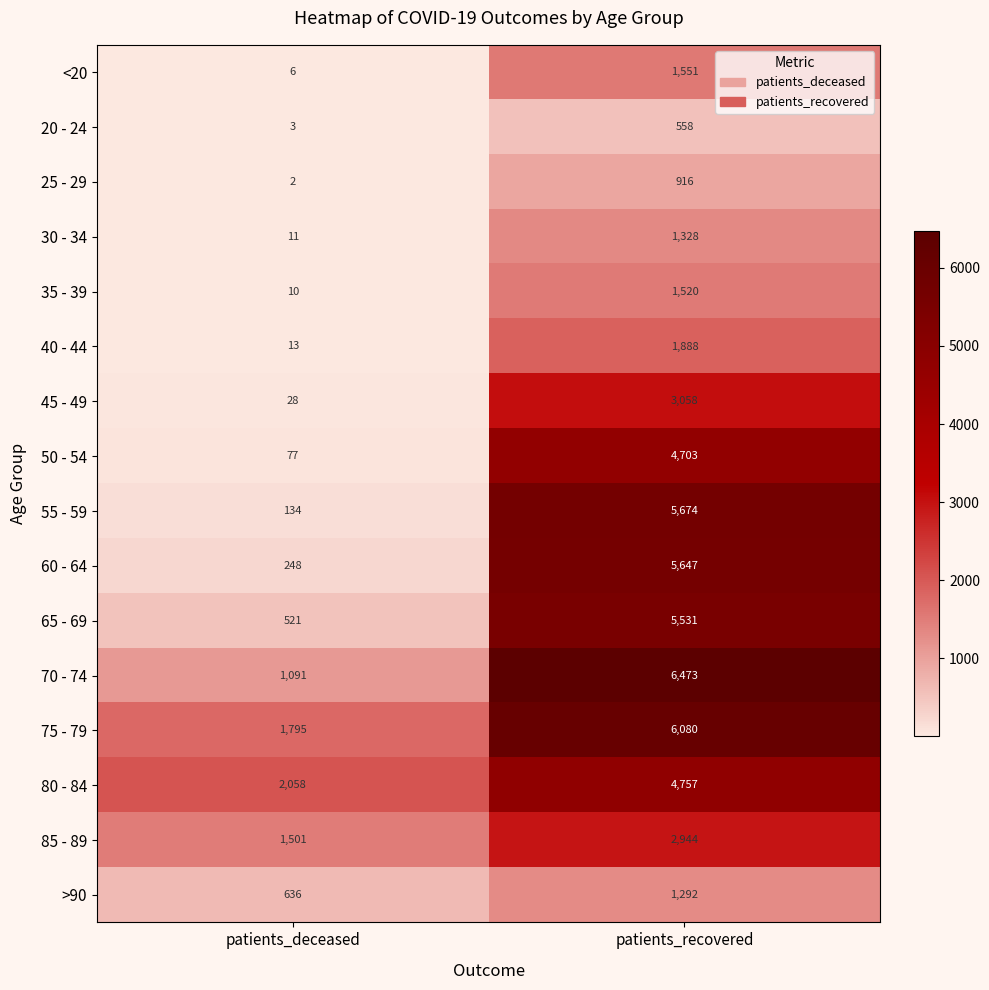

What is the total value across all series at patients_deceased?

8134